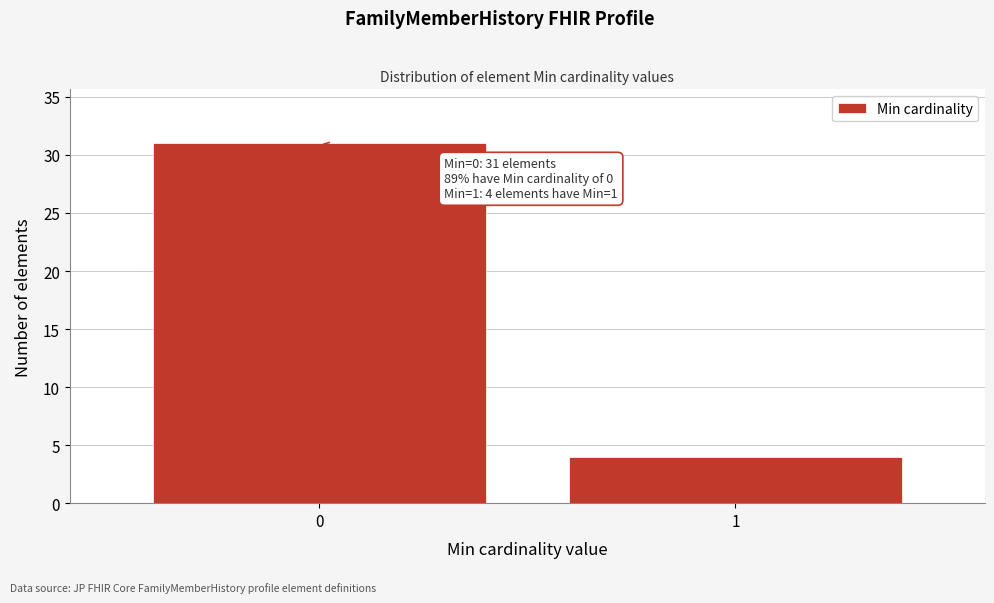

Reading left to right, list all the values displayed in this chart.

31	4